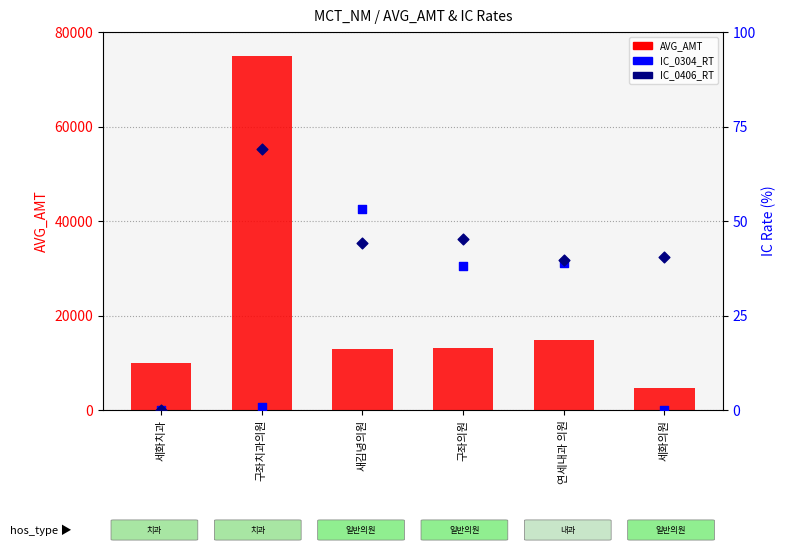

Which series contains the lowest Y value?

IC_0304_RT